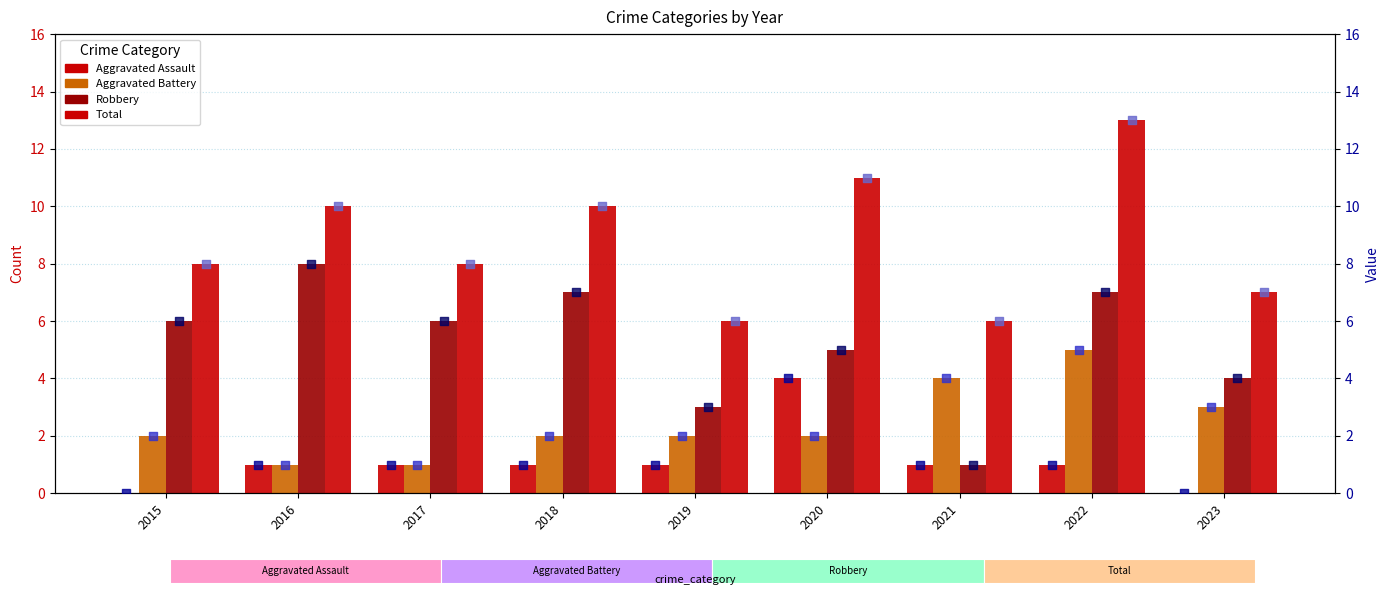

Which series reaches the maximum Y coordinate?

Total